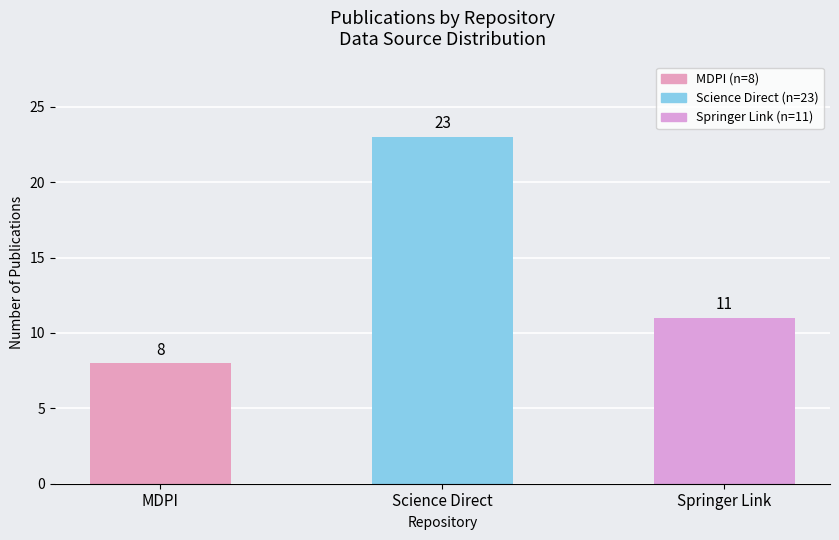

Rank the categories by value from highest to lowest.

Science Direct, Springer Link, MDPI